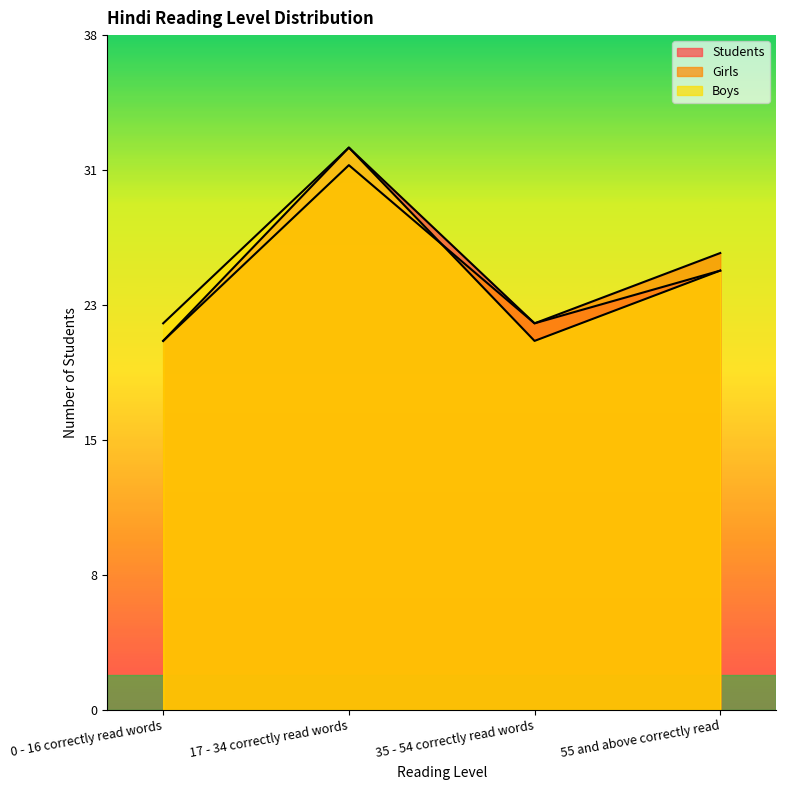

What is the difference between the Students values at 0 - 16 correctly read words and 17 - 34 correctly read words?

11